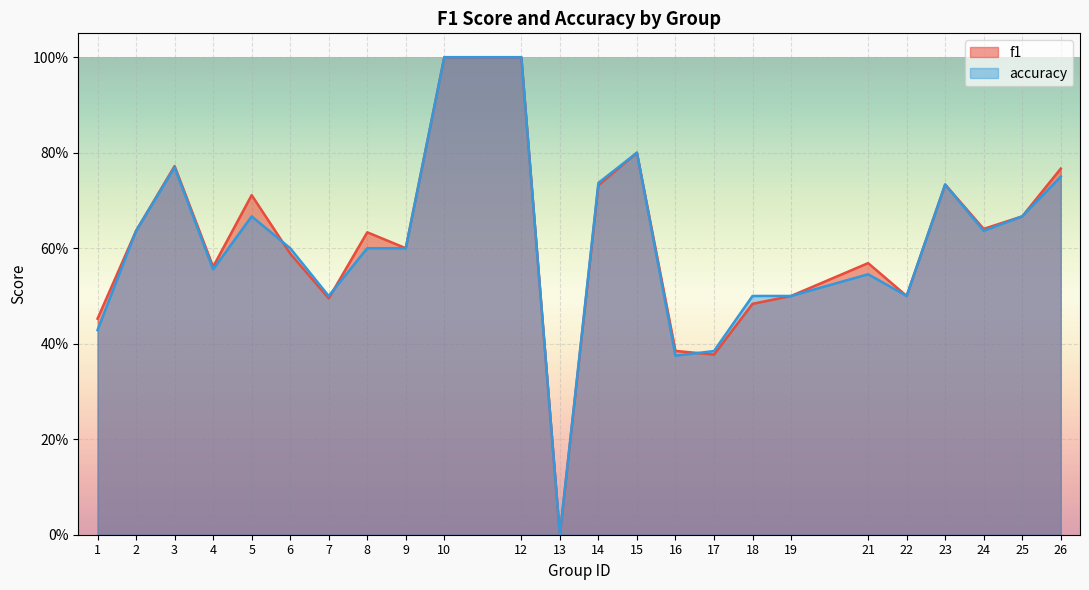

At 22, list the series in order from largest to smallest.

f1, accuracy